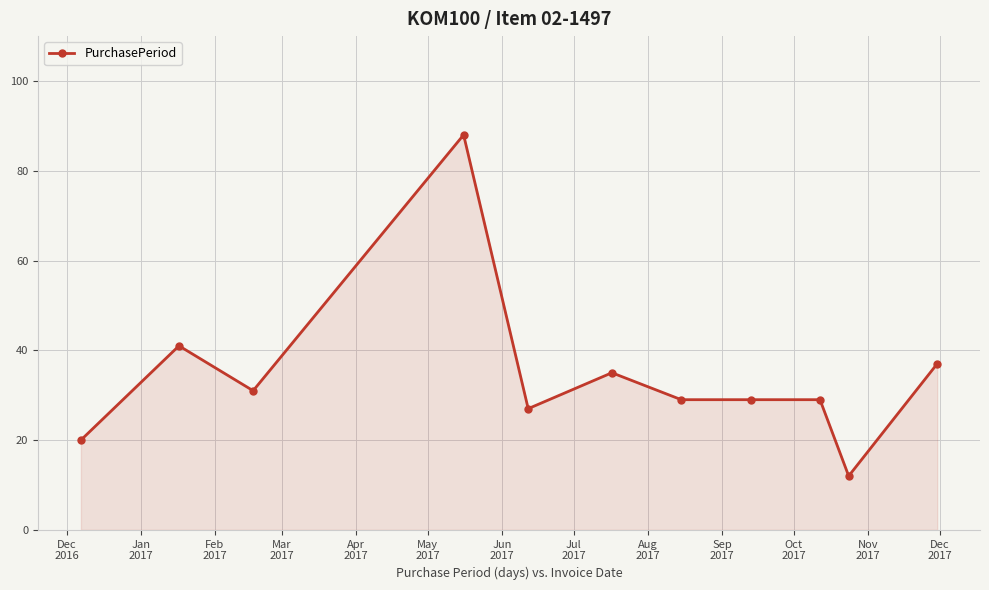

What is the minimum value shown in the chart?

12